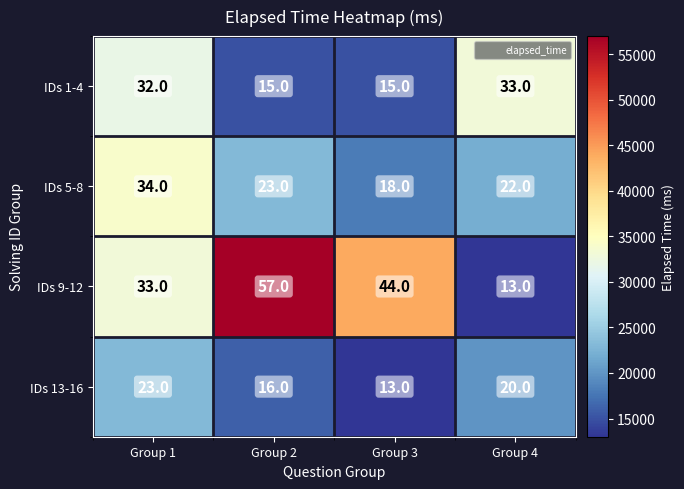

List the series in order of their peak value, lowest first.

IDs 13-16, IDs 1-4, IDs 5-8, IDs 9-12